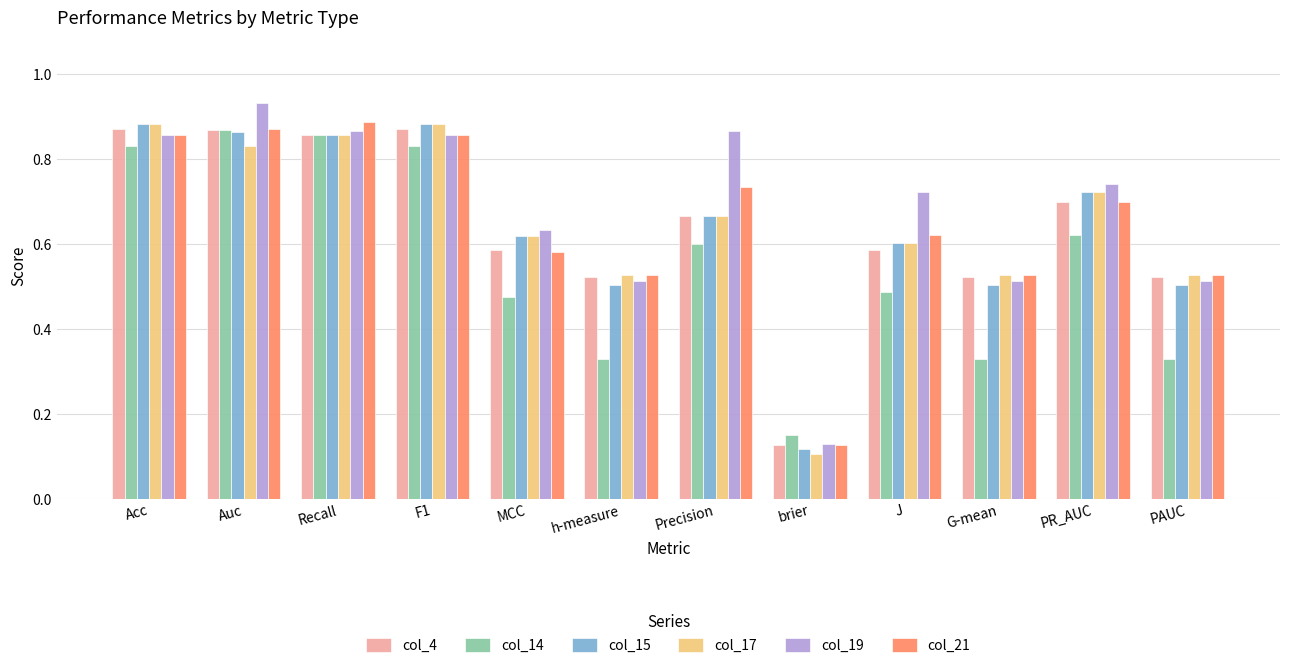

What is the sum of all col_15 values?

7.7